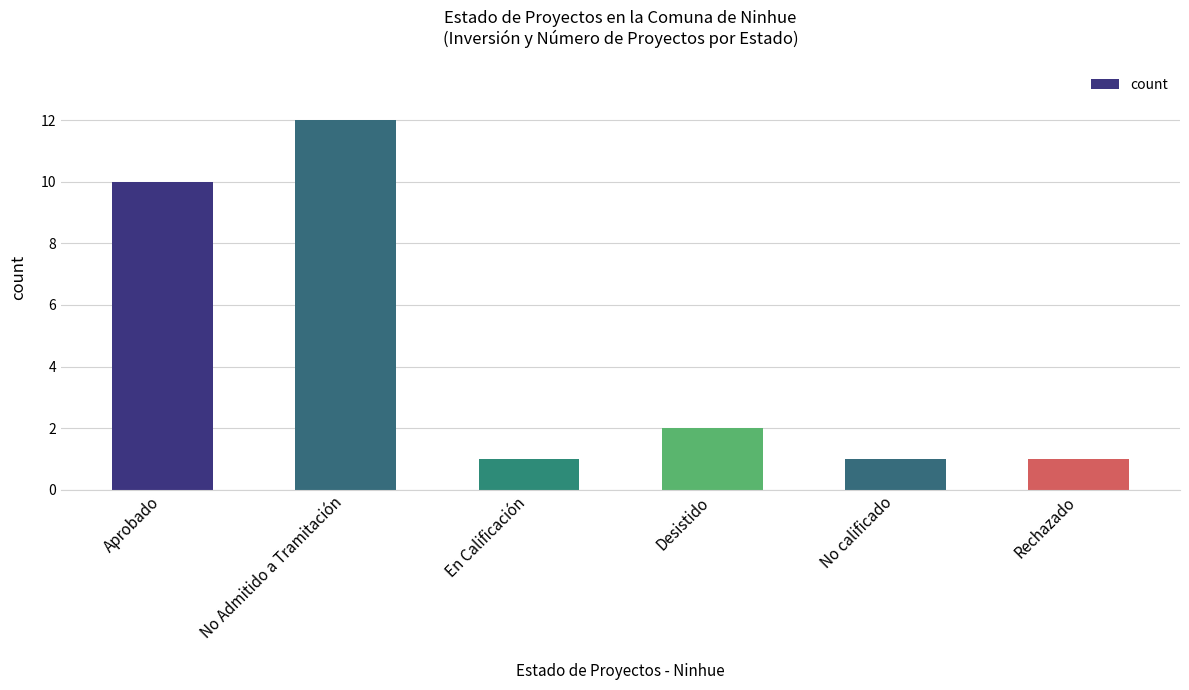

What is the ratio of the value at Aprobado to the value at No calificado?

10.0